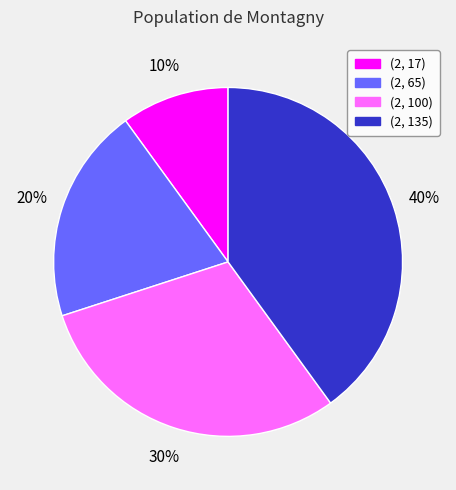

To the nearest percent, what is the difference between the largest and smallest slice percentages?

30%